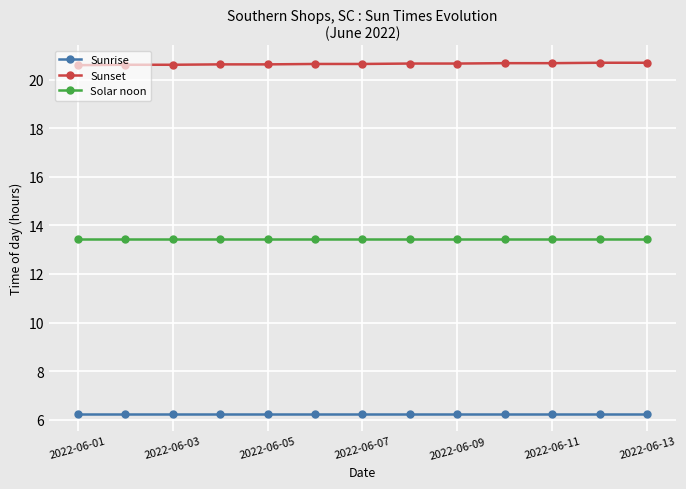

Count the Sunset values in the range 20 to 21.

13